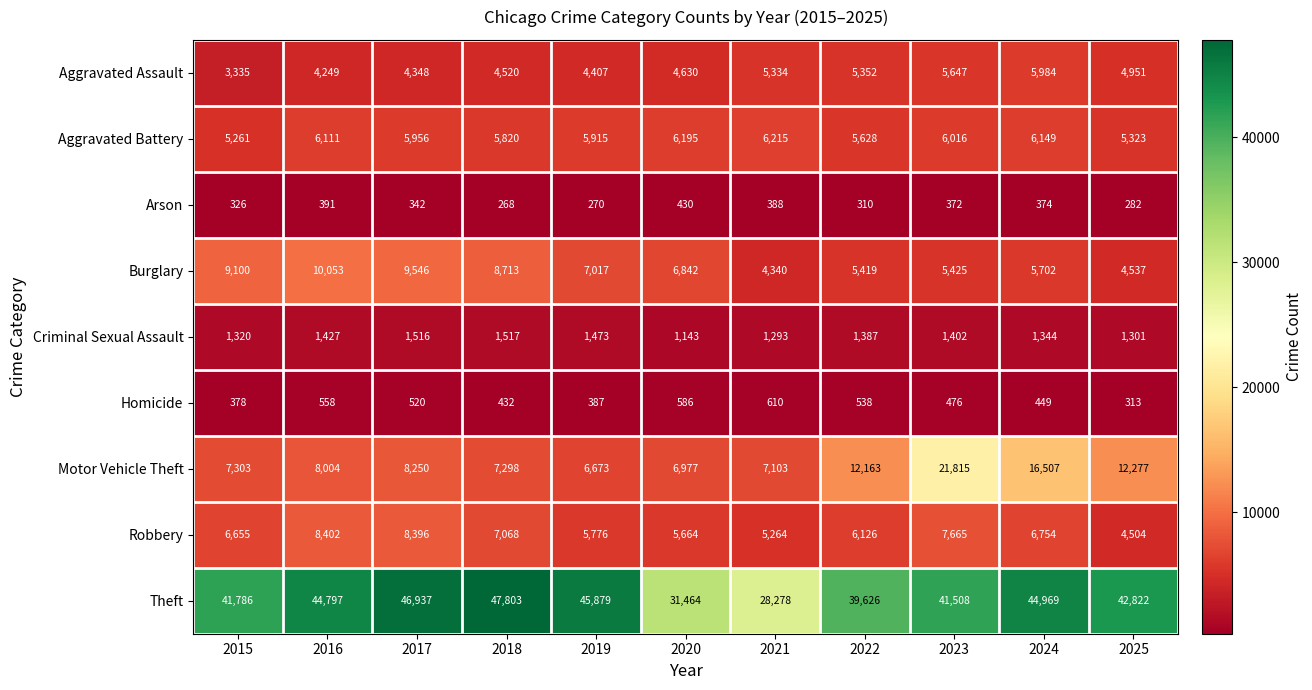

Rank the series by their maximum value, from lowest to highest.

Arson, Homicide, Criminal Sexual Assault, Aggravated Assault, Aggravated Battery, Robbery, Burglary, Motor Vehicle Theft, Theft